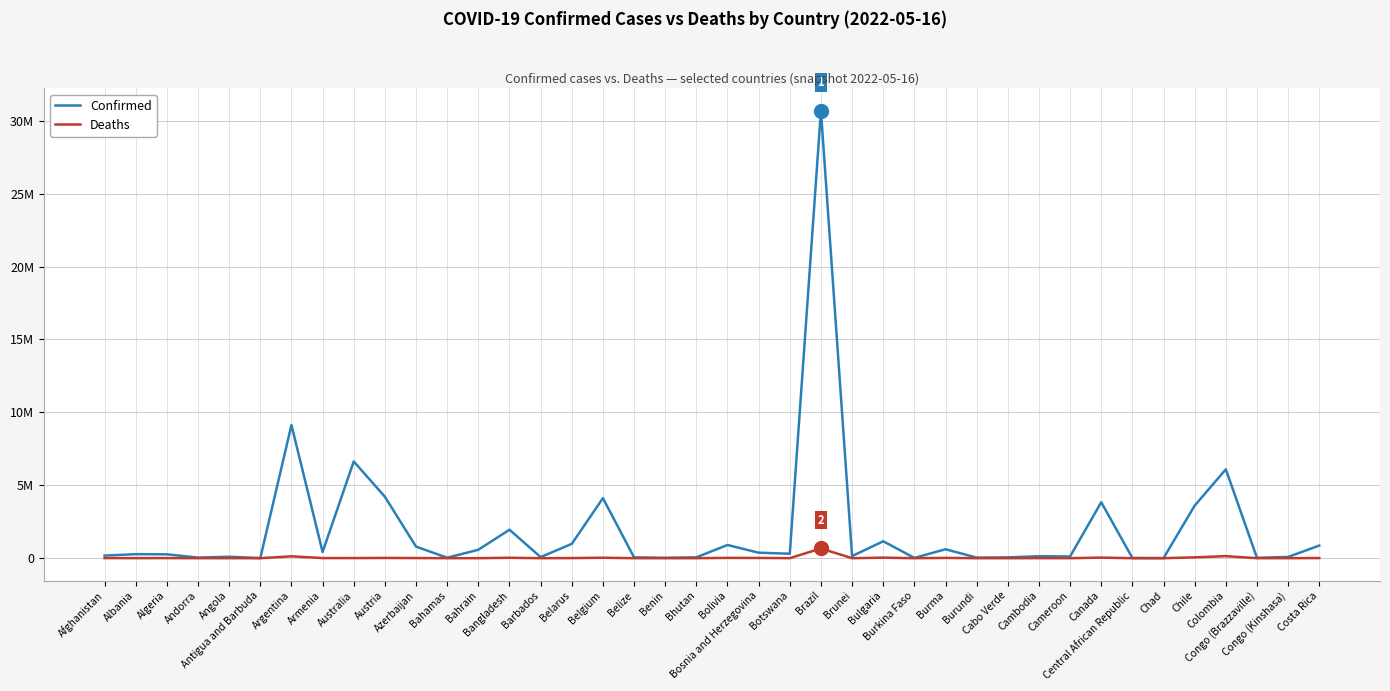

True or false: Deaths has more than 0 interior local peaks.

True